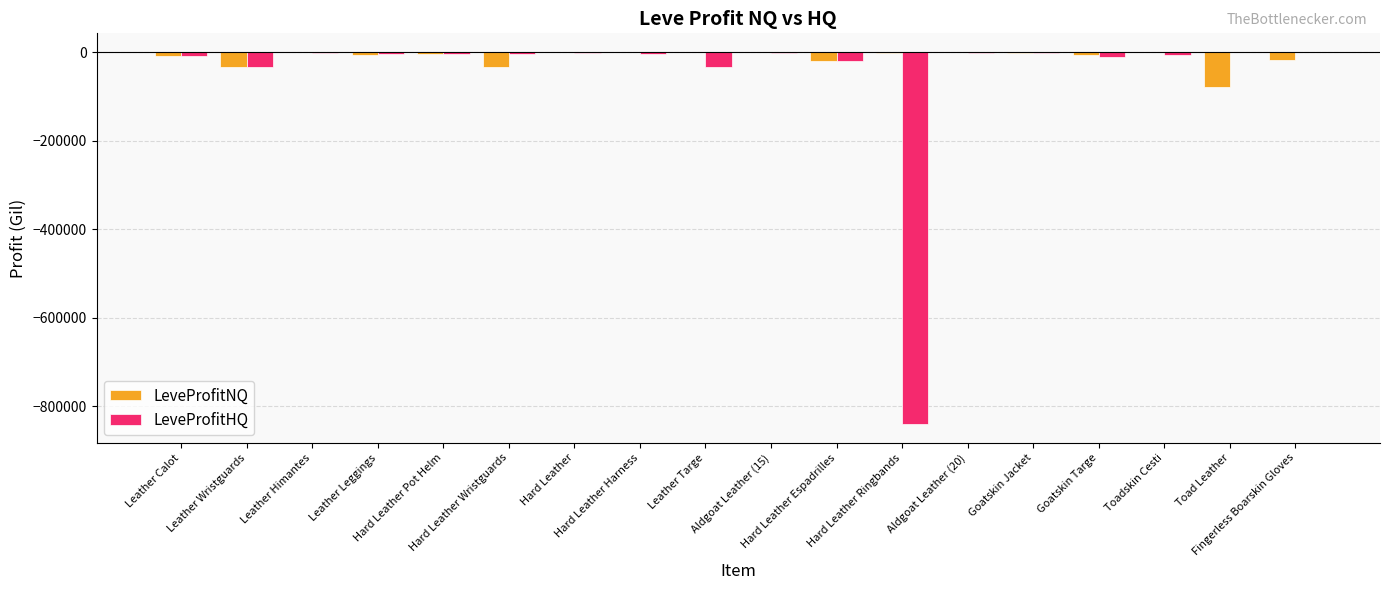

What is the sum of all LeveProfitHQ values?

-987847.3